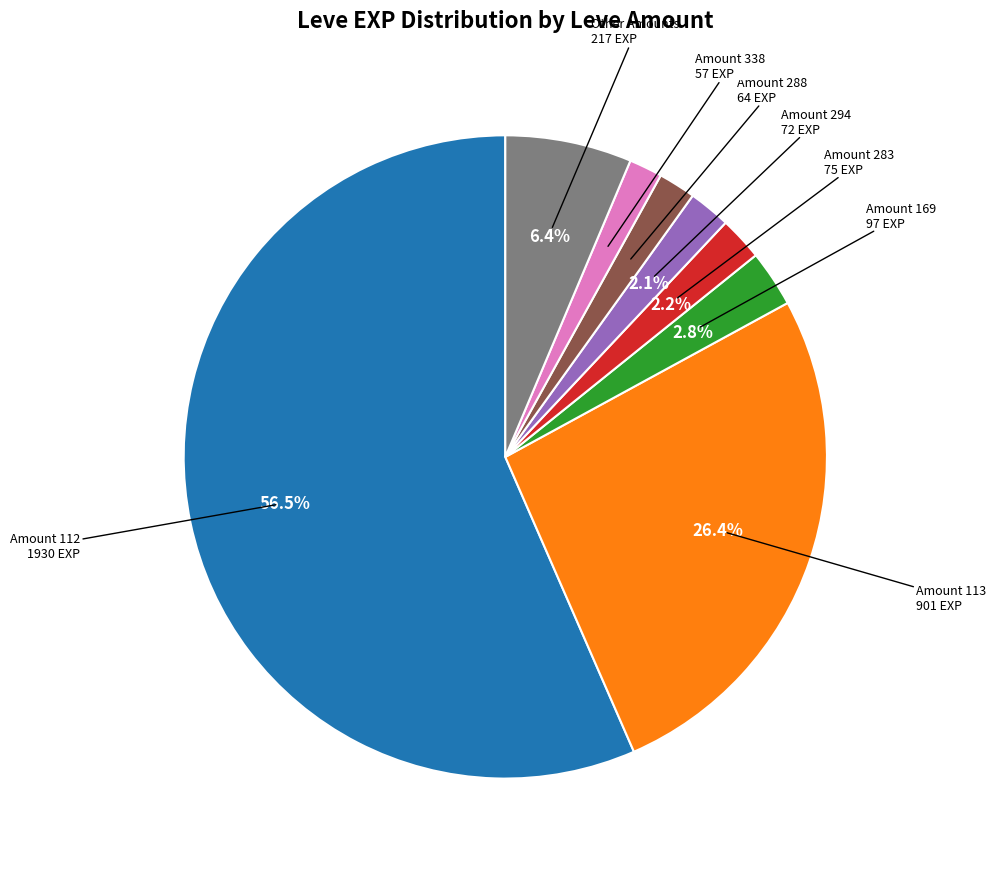

What is the ratio of the value at Amount 288 to the value at Amount 294?

0.9